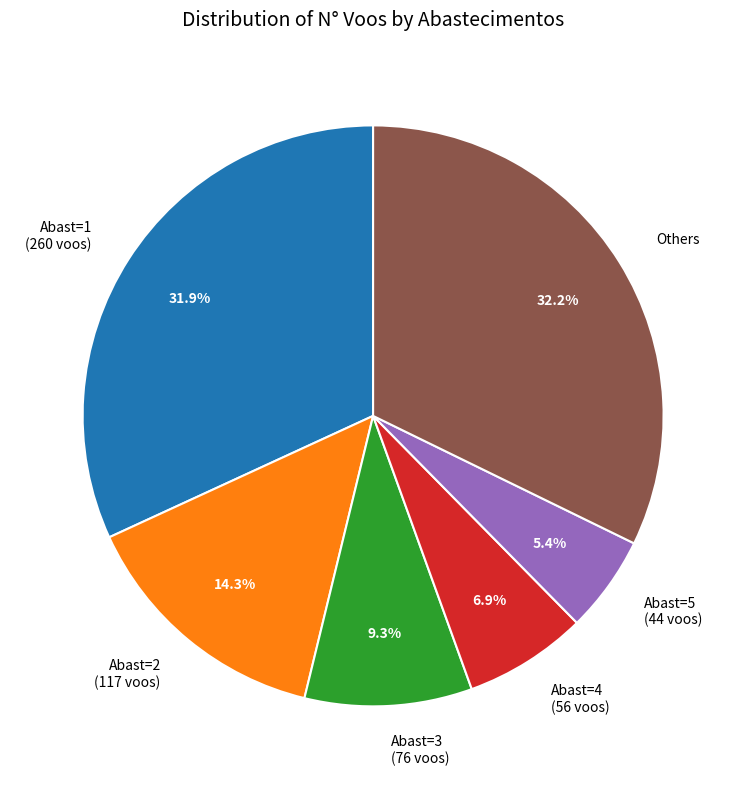

What is the smallest slice in the pie chart?

Abast=5 (44 voos)